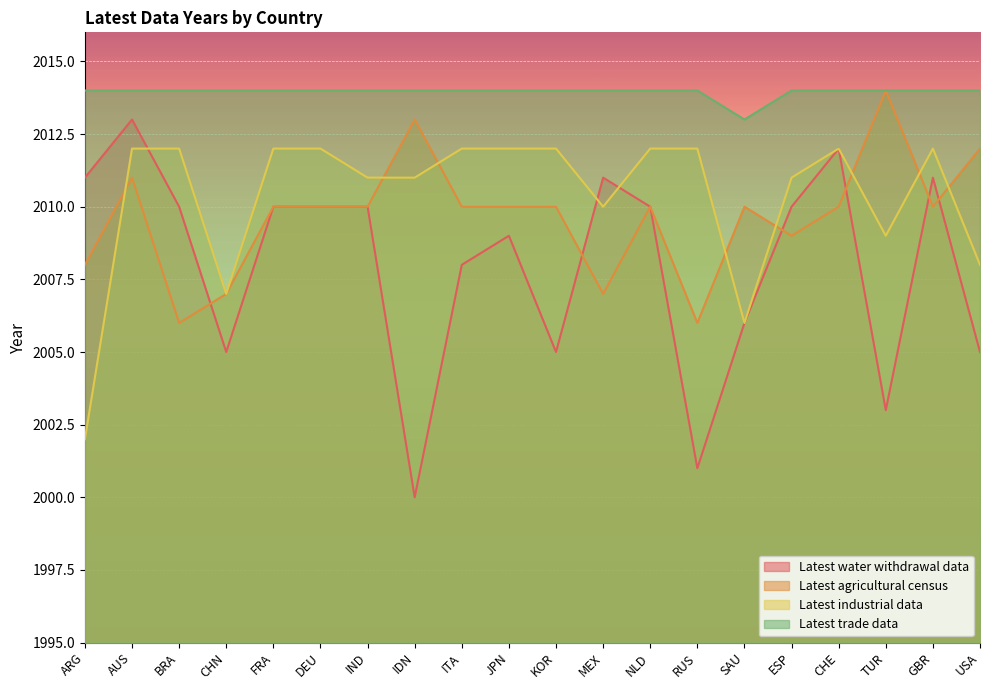

At which category does Latest trade data reach its first local valley?

SAU